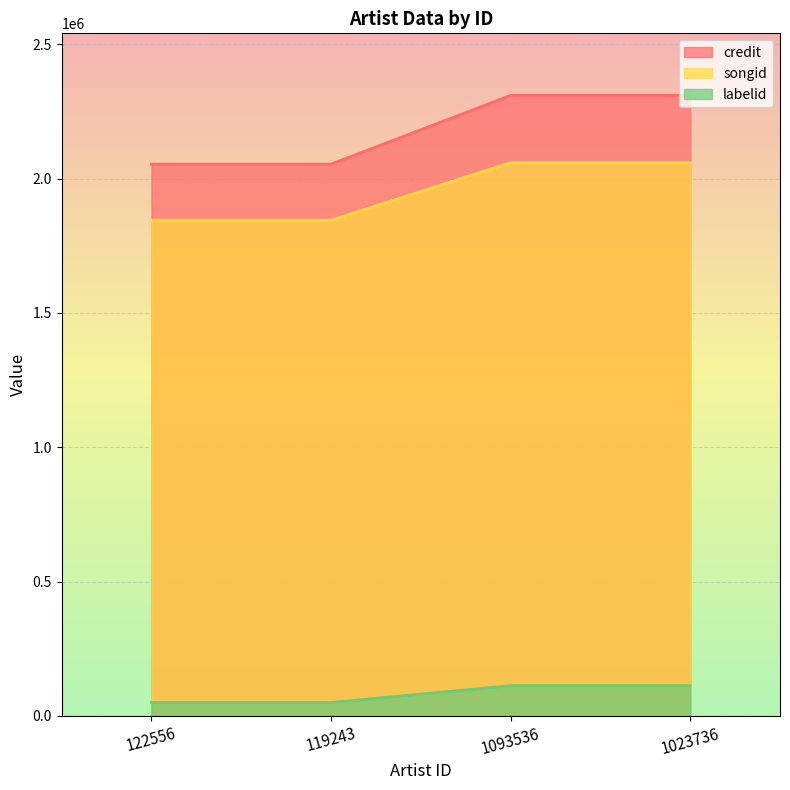

Reading right to left, what are all the values shown in this chart?

credit: 1023736=2309724	1093536=2309724	119243=2053836	122556=2053836
songid: 1023736=2059287	1093536=2059287	119243=1844767	122556=1844767
labelid: 1023736=112448	1093536=112448	119243=49805	122556=49805